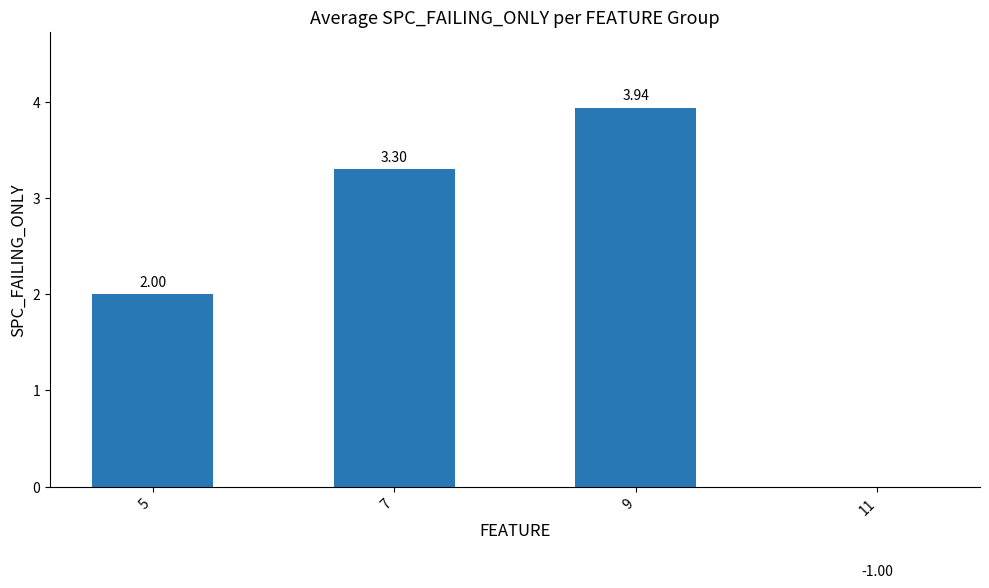

What is the average value?

2.1